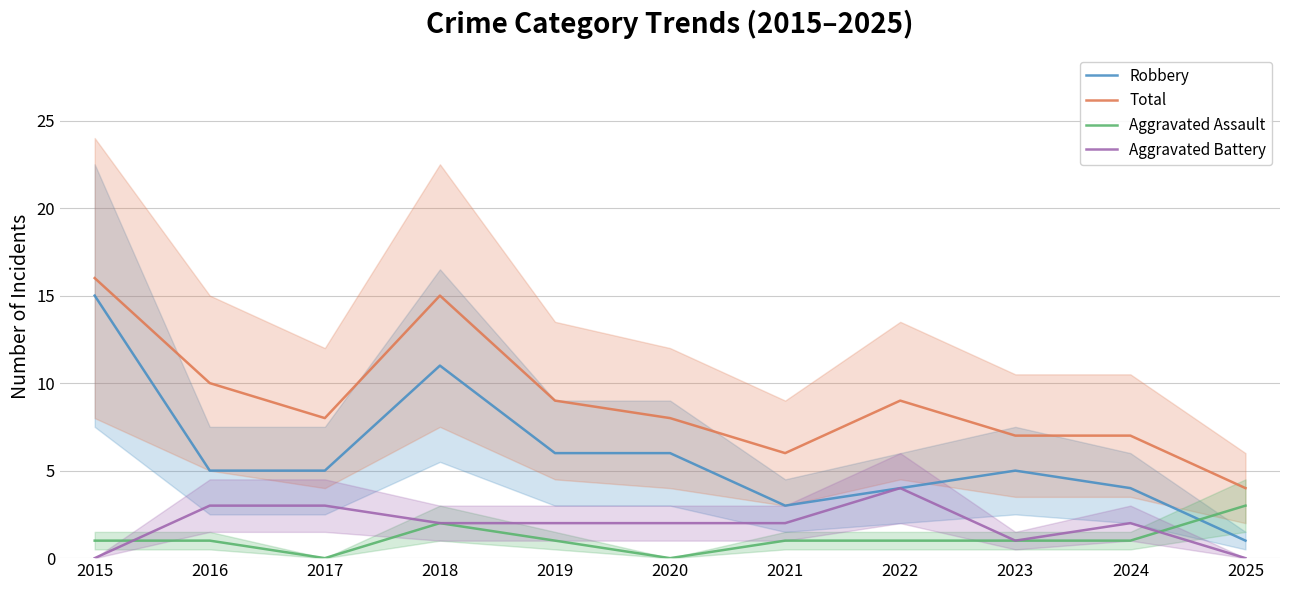

At which label does Aggravated Battery reach its peak?

2022